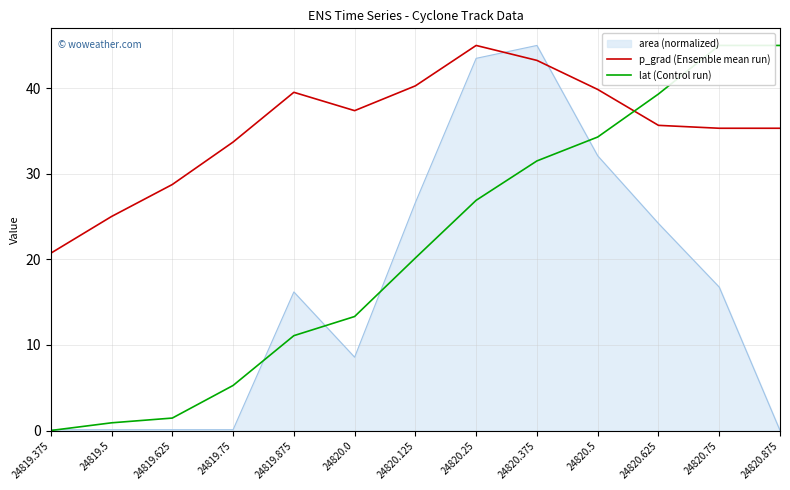

Rank the categories by p_grad (Ensemble mean run) value from highest to lowest.

24820.25, 24820.375, 24820.125, 24820.5, 24819.875, 24820.0, 24820.625, 24820.75, 24820.875, 24819.75, 24819.625, 24819.5, 24819.375